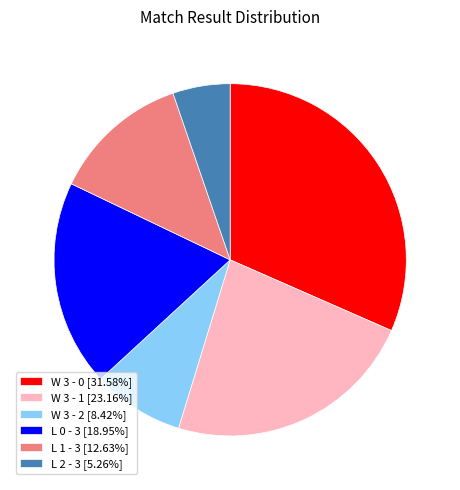

Is the sum of W 3 - 0 [31.58%] and L 2 - 3 [5.26%] greater than half?

No